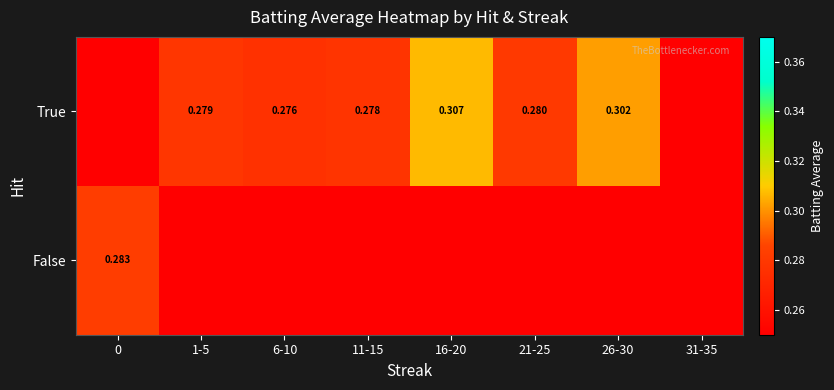

Is the value of False at 0 greater than the value of True at 21-25?

Yes